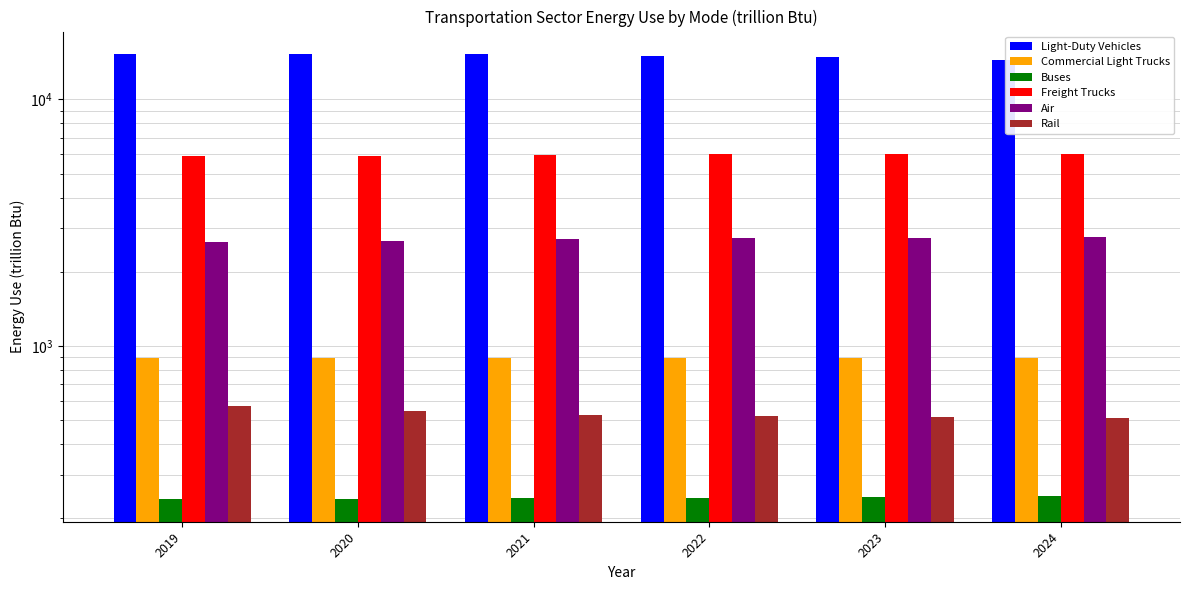

What are all the series names shown in the legend?

Light-Duty Vehicles, Commercial Light Trucks, Buses, Freight Trucks, Air, Rail